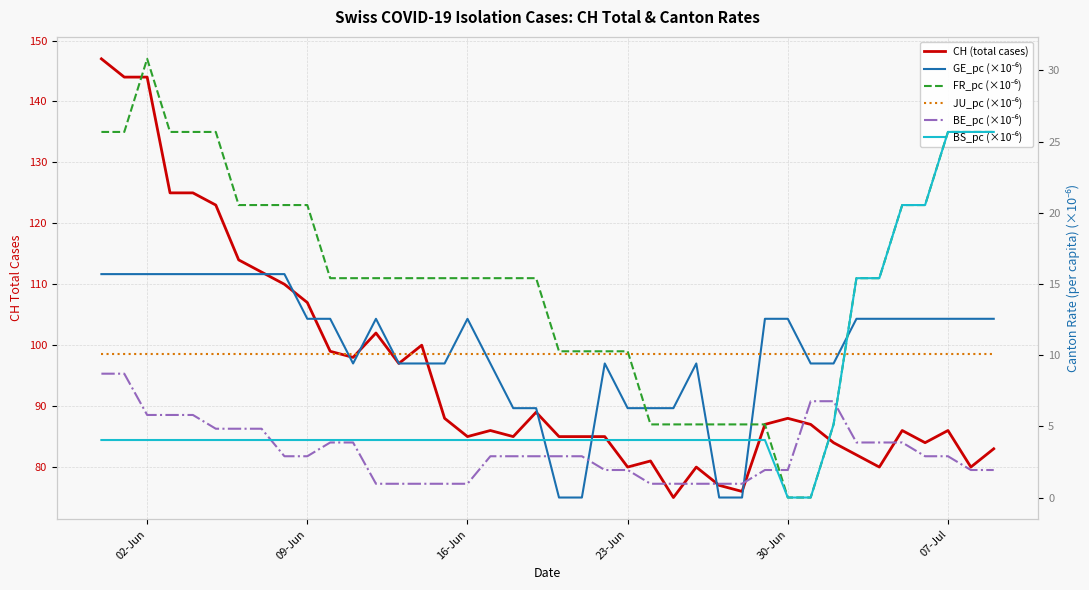

How many lines are shown in the chart?

6